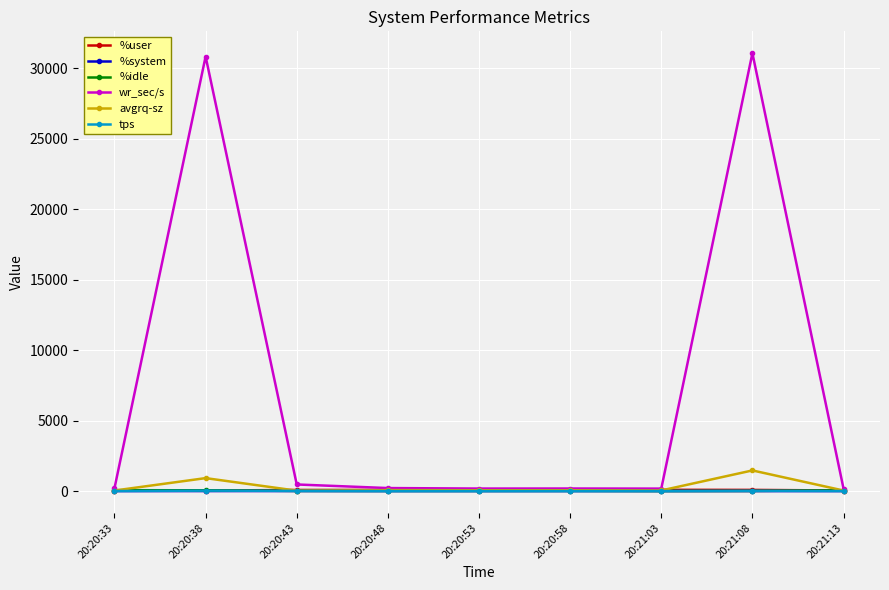

What is the label of the 8th point from the left?

20:21:08